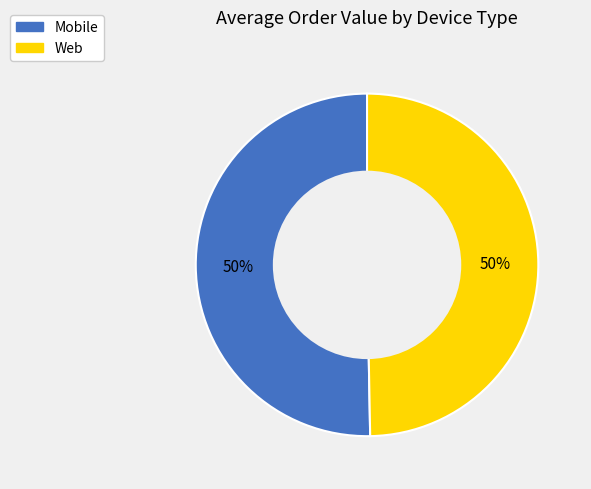

Is it true that Web is 50% of the pie?

True